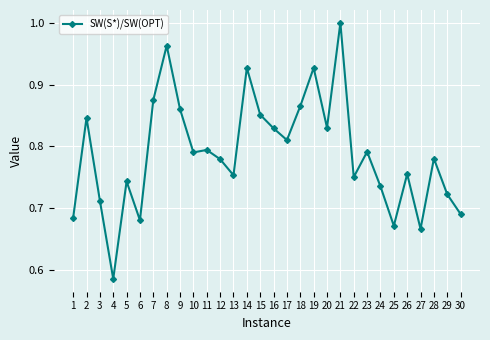

Is this an area chart (filled region under the line)?

No